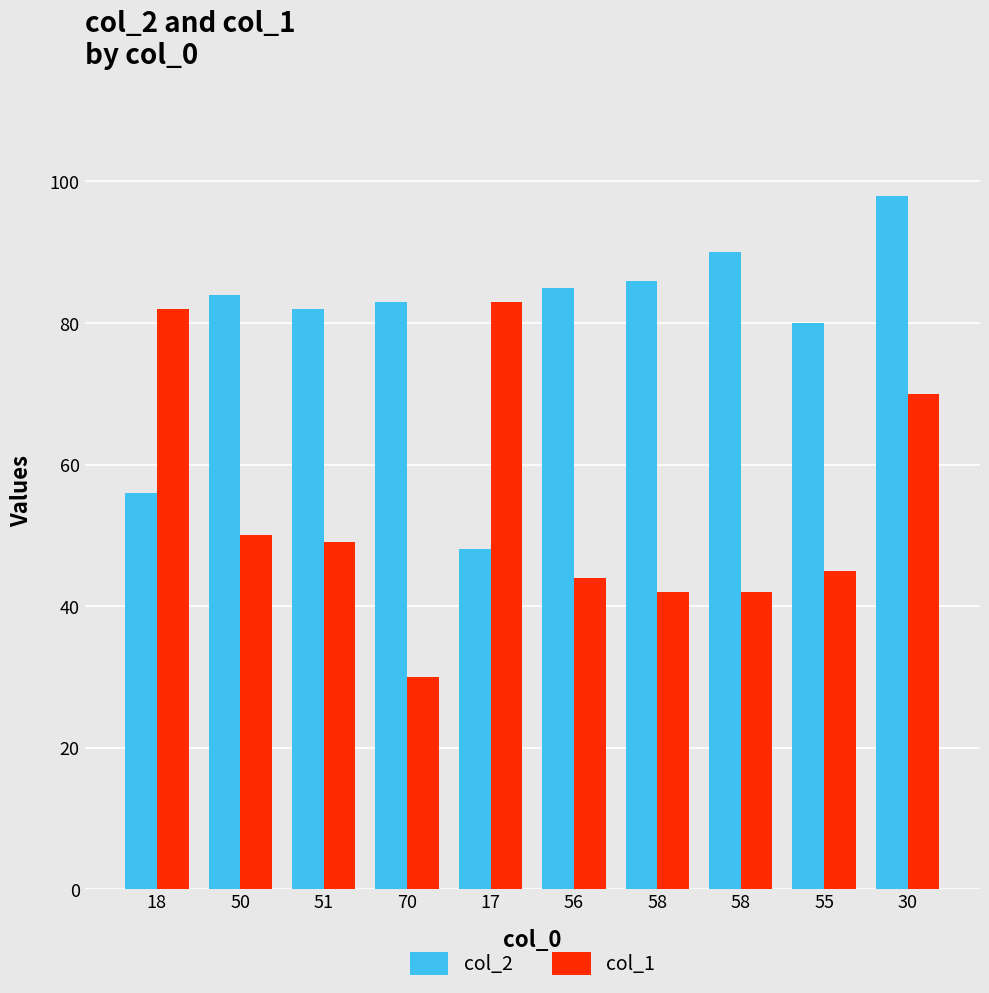

Rank the series by their maximum value, from highest to lowest.

col_2, col_1